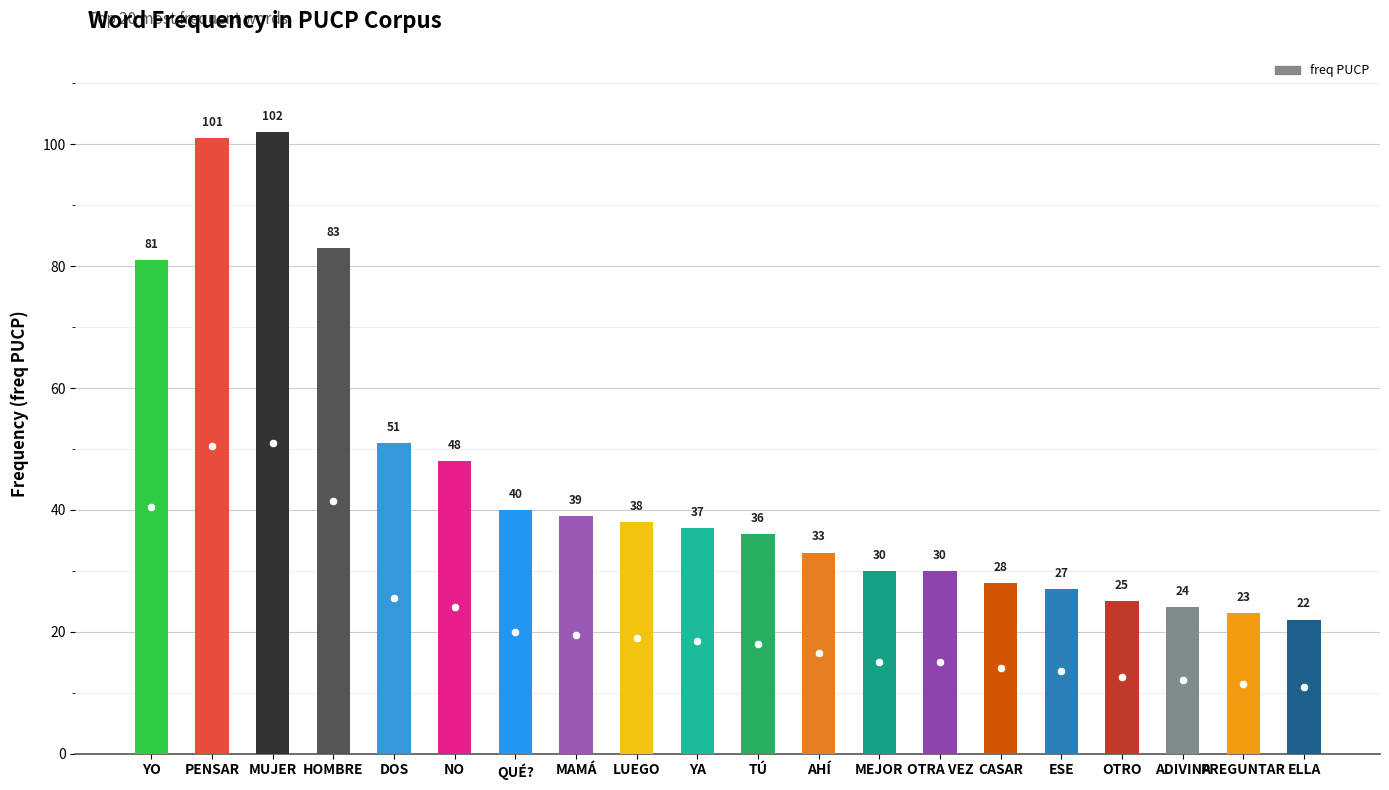

The value at ELLA is 9. True or false?

False